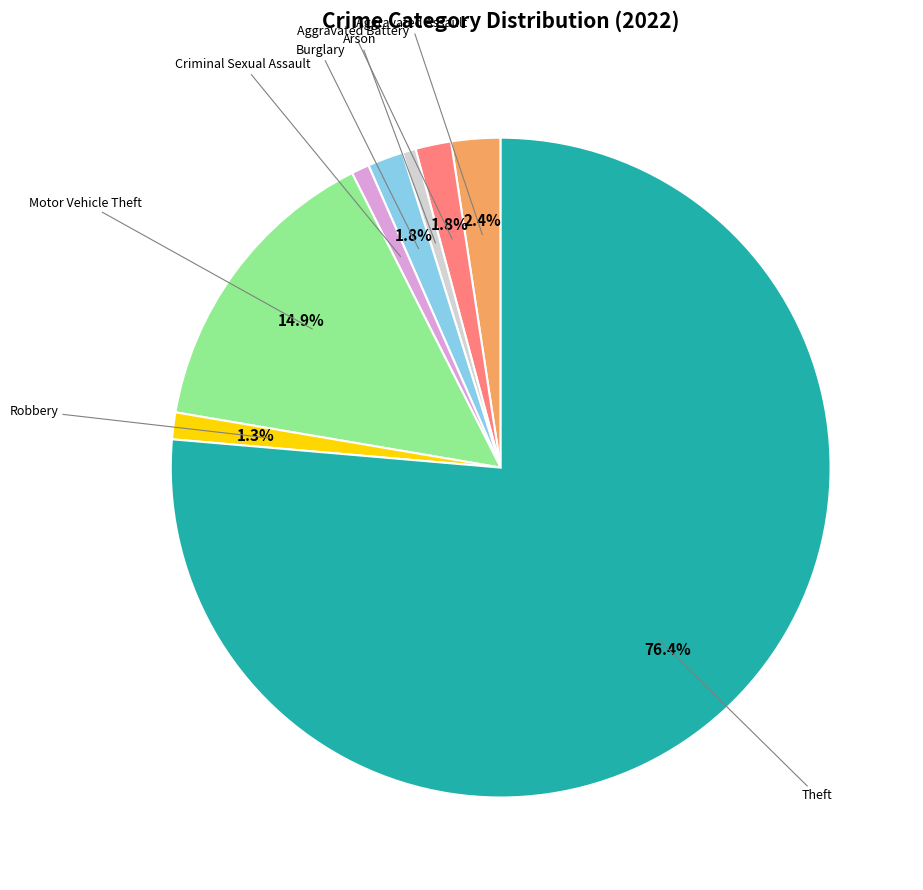

Is there a majority slice in this chart?

Yes